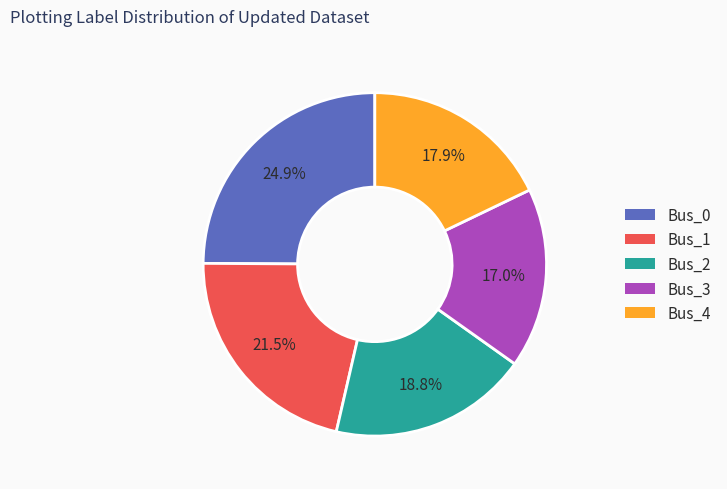

Does any single category account for the majority?

No